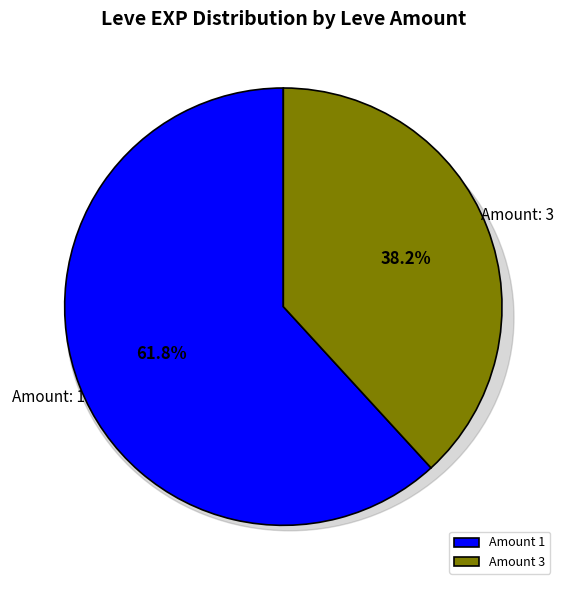

Is there a majority slice in this chart?

No